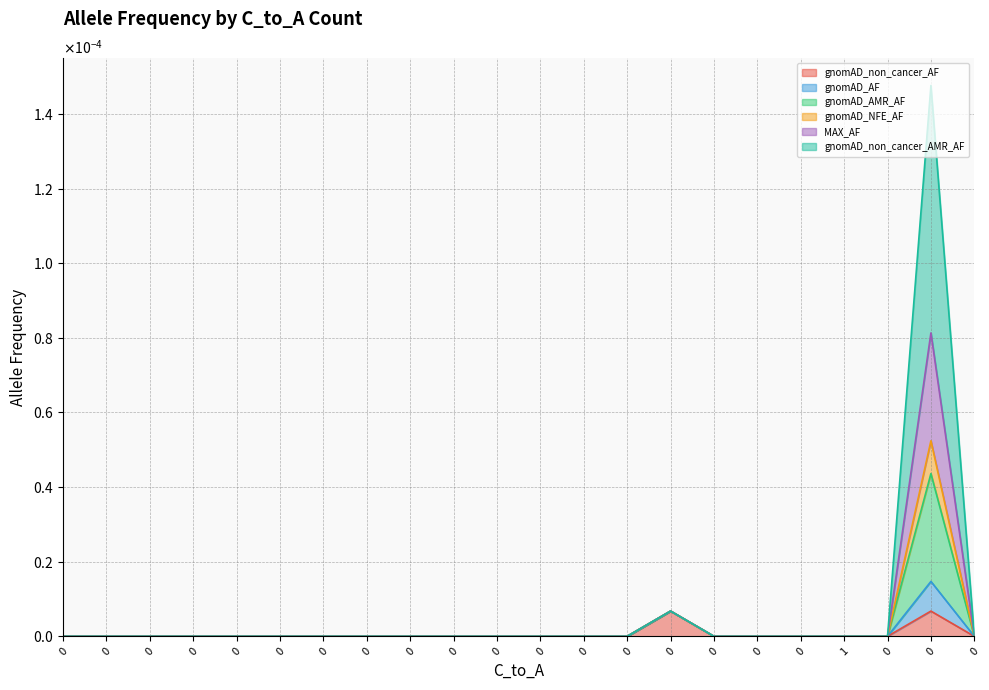

The value of gnomAD_non_cancer_AF at 1 is 0.0. True or false?

True